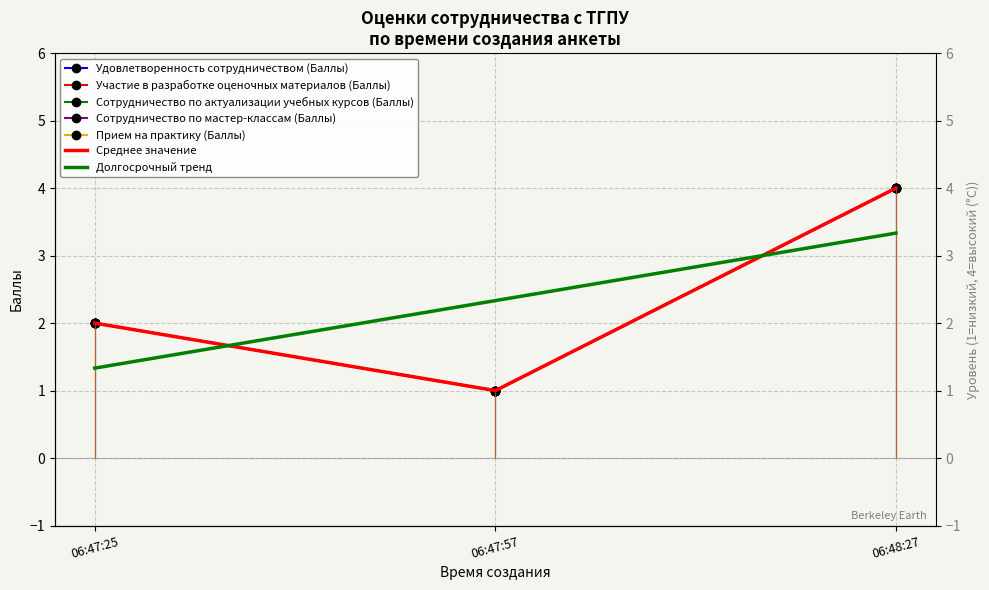

At how many categories does at least one series exceed 1?

2